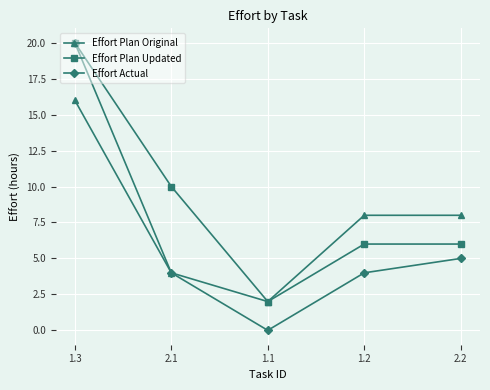

What is the label of the 4th point from the right?

2.1